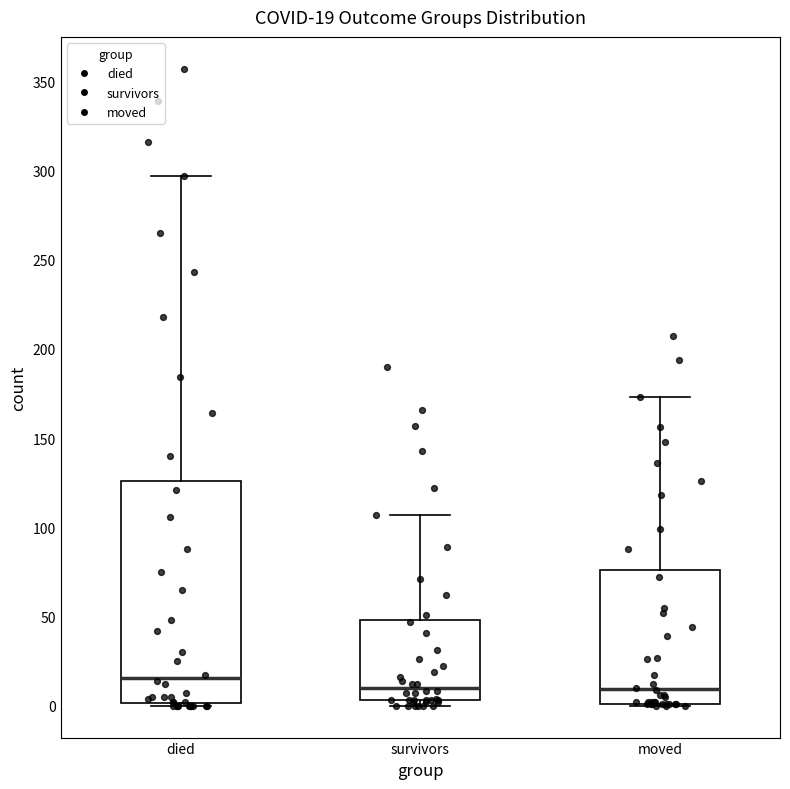

Which box's median line is the highest?

died